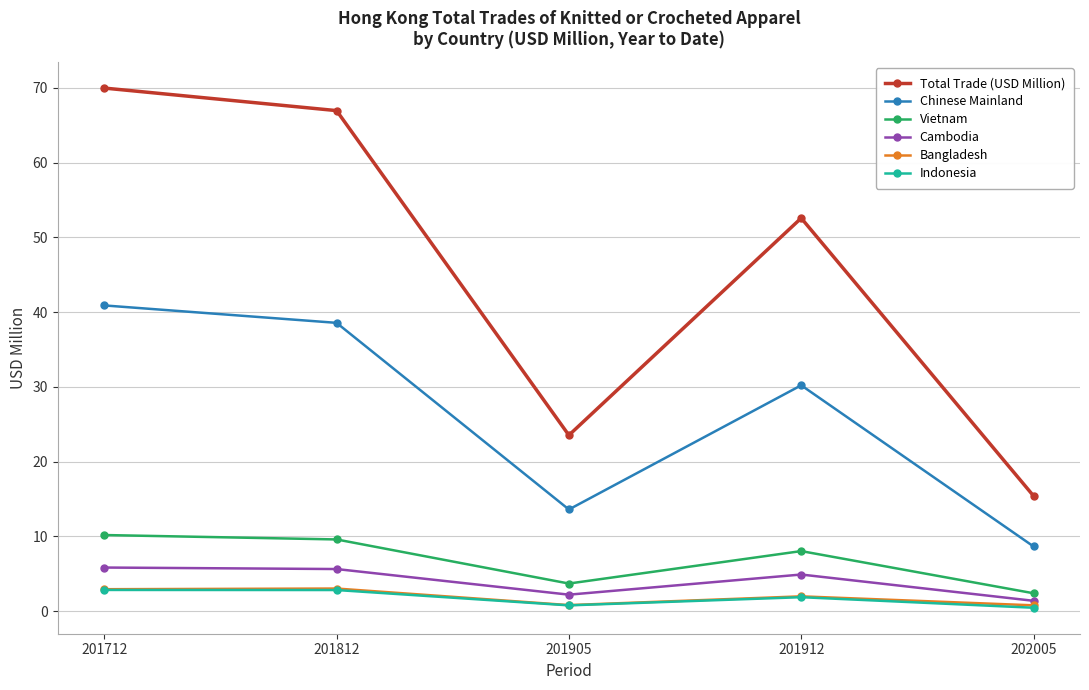

How many data points does each series have?

5